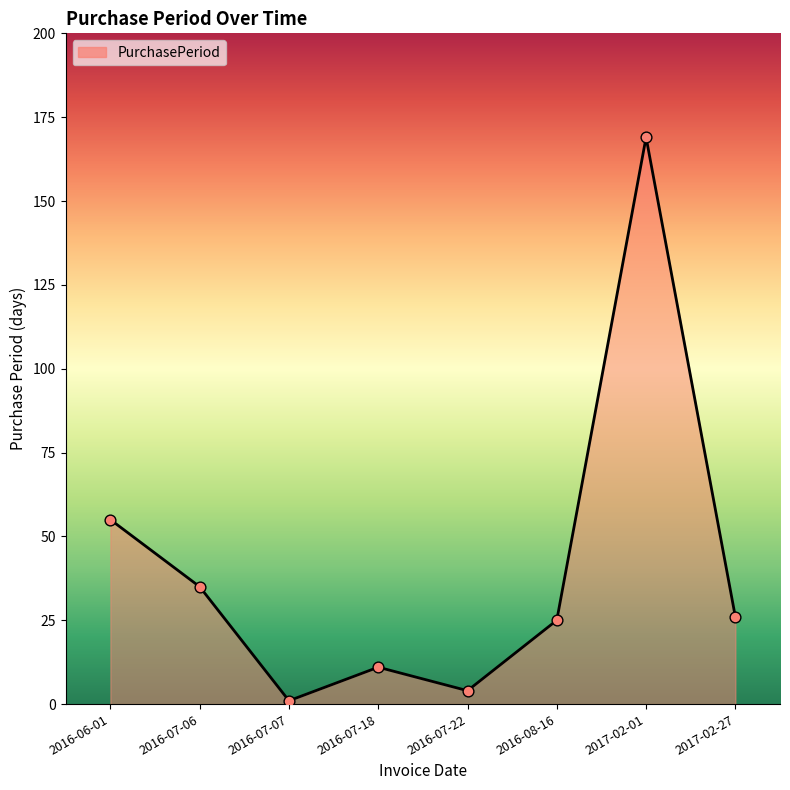

Which has a higher value, 2017-02-01 or 2016-08-16?

2017-02-01